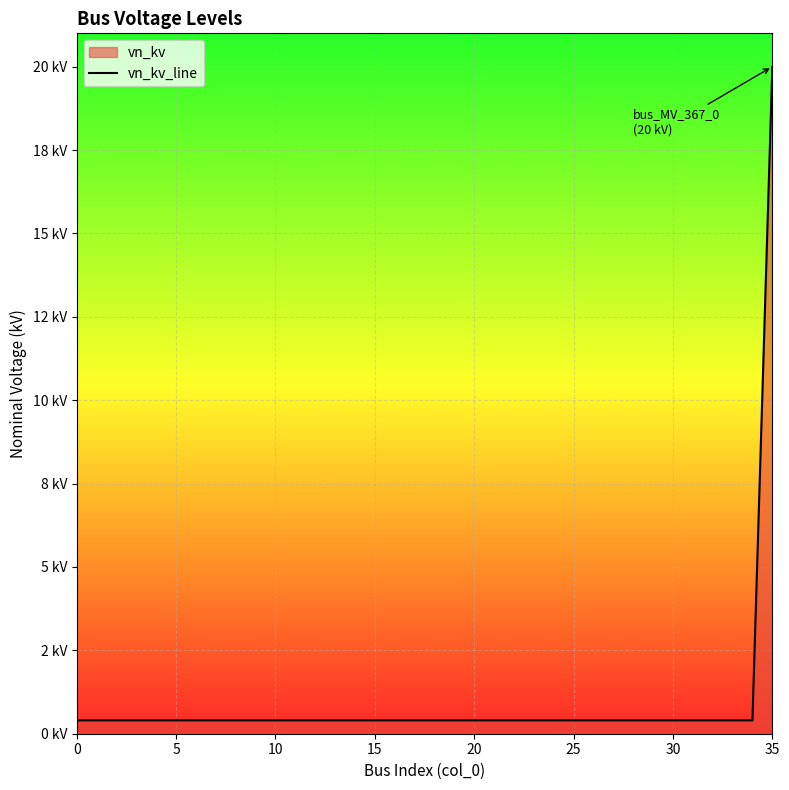

What is the greatest value displayed?

20.0